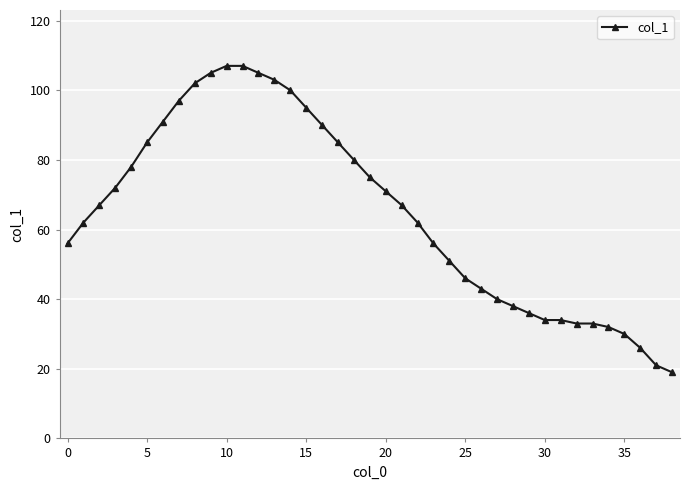

What is the difference between the second highest and second lowest values?

86